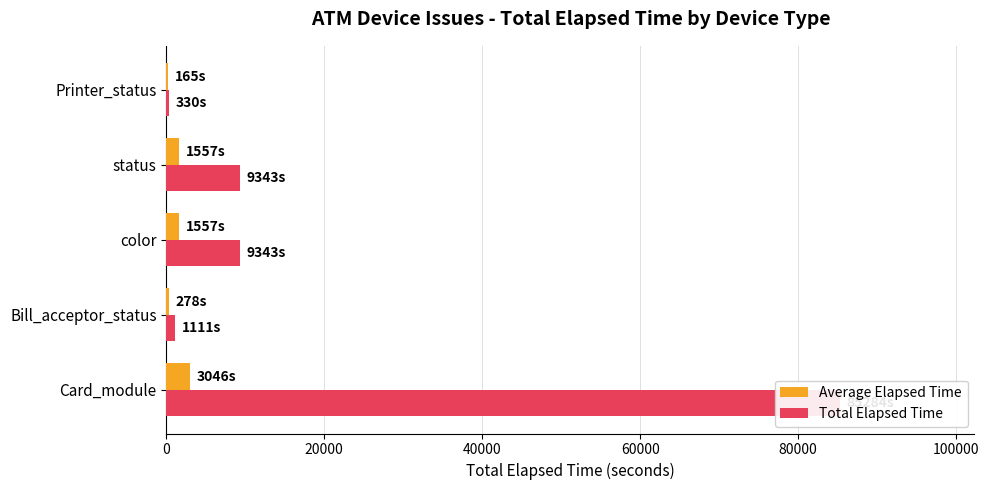

Read the Total Elapsed Time value at 40000.

9343.0